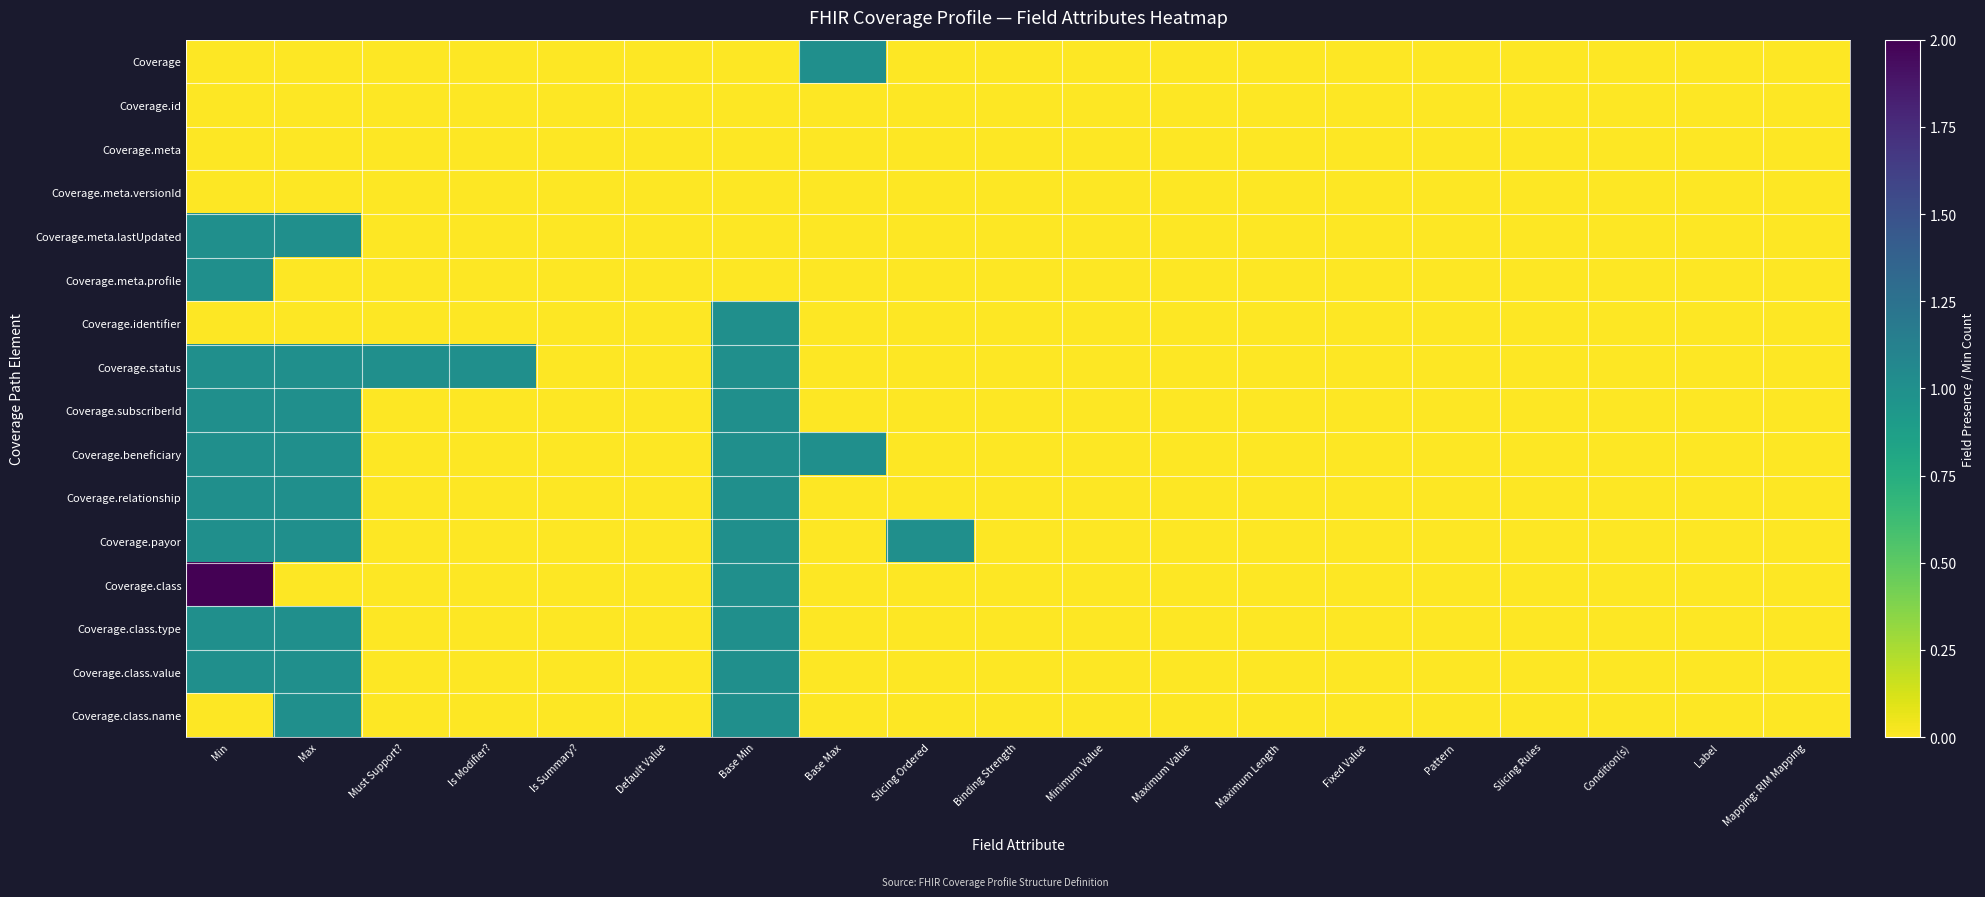

Reading left to right, what are all the values shown in this chart?

Coverage: Min=0	Max=0	Must Support?=0	Is Modifier?=0	Is Summary?=0	Default Value=0	Base Min=0	Base Max=1	Slicing Ordered=0	Binding Strength=0	Minimum Value=0	Maximum Value=0	Maximum Length=0	Fixed Value=0	Pattern=0	Slicing Rules=0	Condition(s)=0	Label=0	Mapping: RIM Mapping=0
Coverage.id: Min=0	Max=0	Must Support?=0	Is Modifier?=0	Is Summary?=0	Default Value=0	Base Min=0	Base Max=0	Slicing Ordered=0	Binding Strength=0	Minimum Value=0	Maximum Value=0	Maximum Length=0	Fixed Value=0	Pattern=0	Slicing Rules=0	Condition(s)=0	Label=0	Mapping: RIM Mapping=0
Coverage.meta: Min=0	Max=0	Must Support?=0	Is Modifier?=0	Is Summary?=0	Default Value=0	Base Min=0	Base Max=0	Slicing Ordered=0	Binding Strength=0	Minimum Value=0	Maximum Value=0	Maximum Length=0	Fixed Value=0	Pattern=0	Slicing Rules=0	Condition(s)=0	Label=0	Mapping: RIM Mapping=0
Coverage.meta.versionId: Min=0	Max=0	Must Support?=0	Is Modifier?=0	Is Summary?=0	Default Value=0	Base Min=0	Base Max=0	Slicing Ordered=0	Binding Strength=0	Minimum Value=0	Maximum Value=0	Maximum Length=0	Fixed Value=0	Pattern=0	Slicing Rules=0	Condition(s)=0	Label=0	Mapping: RIM Mapping=0
Coverage.meta.lastUpdated: Min=1	Max=1	Must Support?=0	Is Modifier?=0	Is Summary?=0	Default Value=0	Base Min=0	Base Max=0	Slicing Ordered=0	Binding Strength=0	Minimum Value=0	Maximum Value=0	Maximum Length=0	Fixed Value=0	Pattern=0	Slicing Rules=0	Condition(s)=0	Label=0	Mapping: RIM Mapping=0
Coverage.meta.profile: Min=1	Max=0	Must Support?=0	Is Modifier?=0	Is Summary?=0	Default Value=0	Base Min=0	Base Max=0	Slicing Ordered=0	Binding Strength=0	Minimum Value=0	Maximum Value=0	Maximum Length=0	Fixed Value=0	Pattern=0	Slicing Rules=0	Condition(s)=0	Label=0	Mapping: RIM Mapping=0
Coverage.identifier: Min=0	Max=0	Must Support?=0	Is Modifier?=0	Is Summary?=0	Default Value=0	Base Min=1	Base Max=0	Slicing Ordered=0	Binding Strength=0	Minimum Value=0	Maximum Value=0	Maximum Length=0	Fixed Value=0	Pattern=0	Slicing Rules=0	Condition(s)=0	Label=0	Mapping: RIM Mapping=0
Coverage.status: Min=1	Max=1	Must Support?=1	Is Modifier?=1	Is Summary?=0	Default Value=0	Base Min=1	Base Max=0	Slicing Ordered=0	Binding Strength=0	Minimum Value=0	Maximum Value=0	Maximum Length=0	Fixed Value=0	Pattern=0	Slicing Rules=0	Condition(s)=0	Label=0	Mapping: RIM Mapping=0
Coverage.subscriberId: Min=1	Max=1	Must Support?=0	Is Modifier?=0	Is Summary?=0	Default Value=0	Base Min=1	Base Max=0	Slicing Ordered=0	Binding Strength=0	Minimum Value=0	Maximum Value=0	Maximum Length=0	Fixed Value=0	Pattern=0	Slicing Rules=0	Condition(s)=0	Label=0	Mapping: RIM Mapping=0
Coverage.beneficiary: Min=1	Max=1	Must Support?=0	Is Modifier?=0	Is Summary?=0	Default Value=0	Base Min=1	Base Max=1	Slicing Ordered=0	Binding Strength=0	Minimum Value=0	Maximum Value=0	Maximum Length=0	Fixed Value=0	Pattern=0	Slicing Rules=0	Condition(s)=0	Label=0	Mapping: RIM Mapping=0
Coverage.relationship: Min=1	Max=1	Must Support?=0	Is Modifier?=0	Is Summary?=0	Default Value=0	Base Min=1	Base Max=0	Slicing Ordered=0	Binding Strength=0	Minimum Value=0	Maximum Value=0	Maximum Length=0	Fixed Value=0	Pattern=0	Slicing Rules=0	Condition(s)=0	Label=0	Mapping: RIM Mapping=0
Coverage.payor: Min=1	Max=1	Must Support?=0	Is Modifier?=0	Is Summary?=0	Default Value=0	Base Min=1	Base Max=0	Slicing Ordered=1	Binding Strength=0	Minimum Value=0	Maximum Value=0	Maximum Length=0	Fixed Value=0	Pattern=0	Slicing Rules=0	Condition(s)=0	Label=0	Mapping: RIM Mapping=0
Coverage.class: Min=2	Max=0	Must Support?=0	Is Modifier?=0	Is Summary?=0	Default Value=0	Base Min=1	Base Max=0	Slicing Ordered=0	Binding Strength=0	Minimum Value=0	Maximum Value=0	Maximum Length=0	Fixed Value=0	Pattern=0	Slicing Rules=0	Condition(s)=0	Label=0	Mapping: RIM Mapping=0
Coverage.class.type: Min=1	Max=1	Must Support?=0	Is Modifier?=0	Is Summary?=0	Default Value=0	Base Min=1	Base Max=0	Slicing Ordered=0	Binding Strength=0	Minimum Value=0	Maximum Value=0	Maximum Length=0	Fixed Value=0	Pattern=0	Slicing Rules=0	Condition(s)=0	Label=0	Mapping: RIM Mapping=0
Coverage.class.value: Min=1	Max=1	Must Support?=0	Is Modifier?=0	Is Summary?=0	Default Value=0	Base Min=1	Base Max=0	Slicing Ordered=0	Binding Strength=0	Minimum Value=0	Maximum Value=0	Maximum Length=0	Fixed Value=0	Pattern=0	Slicing Rules=0	Condition(s)=0	Label=0	Mapping: RIM Mapping=0
Coverage.class.name: Min=0	Max=1	Must Support?=0	Is Modifier?=0	Is Summary?=0	Default Value=0	Base Min=1	Base Max=0	Slicing Ordered=0	Binding Strength=0	Minimum Value=0	Maximum Value=0	Maximum Length=0	Fixed Value=0	Pattern=0	Slicing Rules=0	Condition(s)=0	Label=0	Mapping: RIM Mapping=0